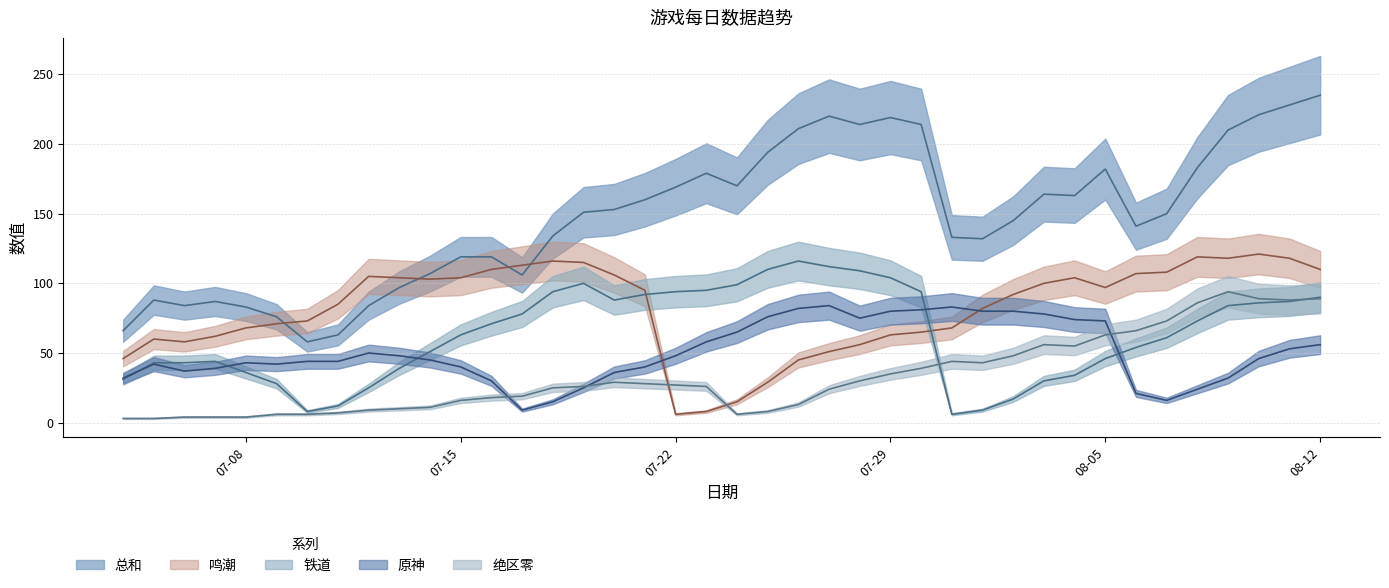

At how many categories does at least one series exceed 164?

15